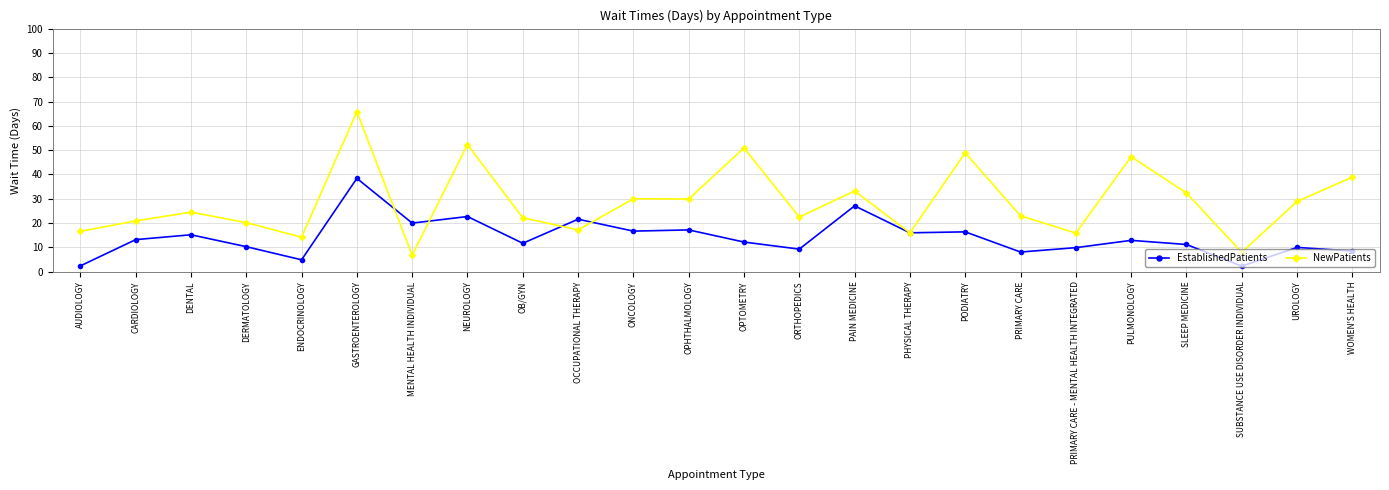

What is the difference between the maximum and second lowest values in the EstablishedPatients series?

36.0